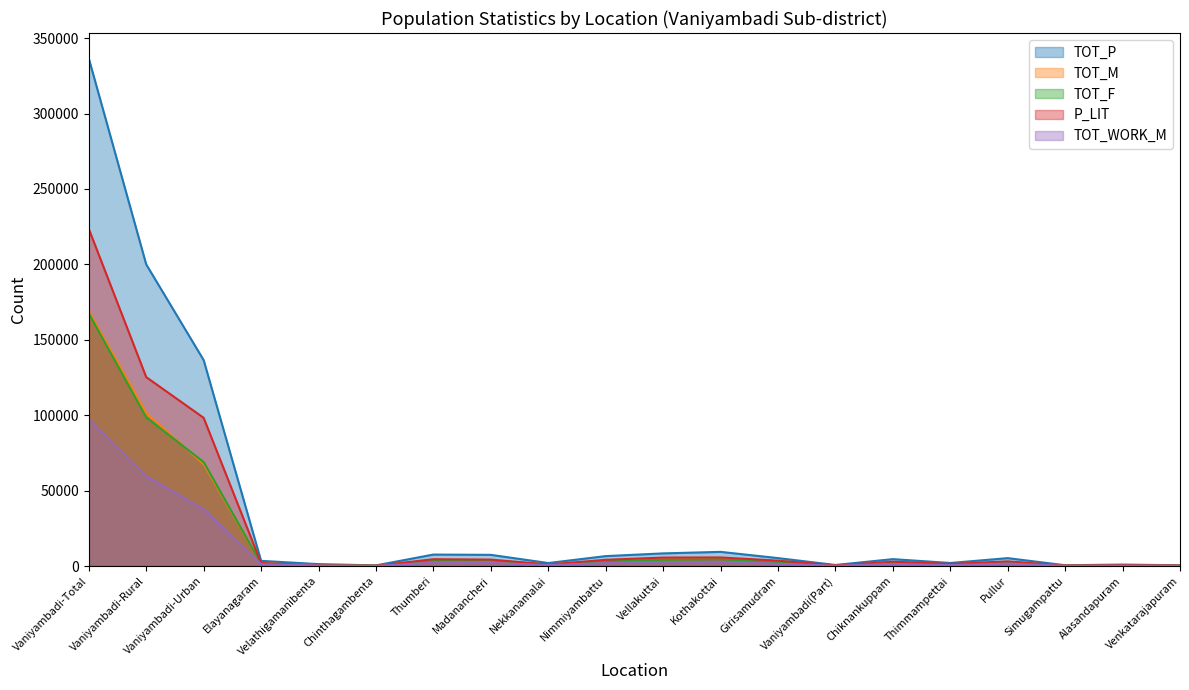

Where is TOT_M nearest to the value 84596?

Vaniyambadi-Rural